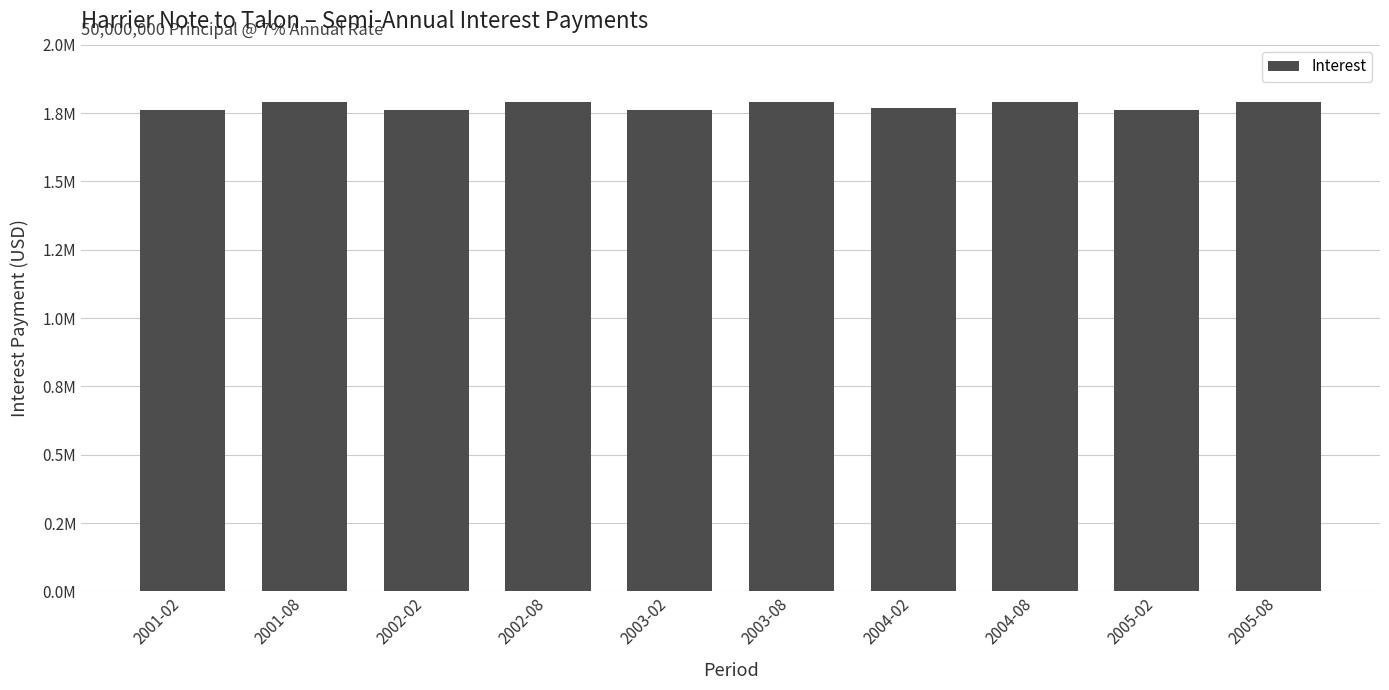

Which has a higher value, 2005-08 or 2003-02?

2005-08